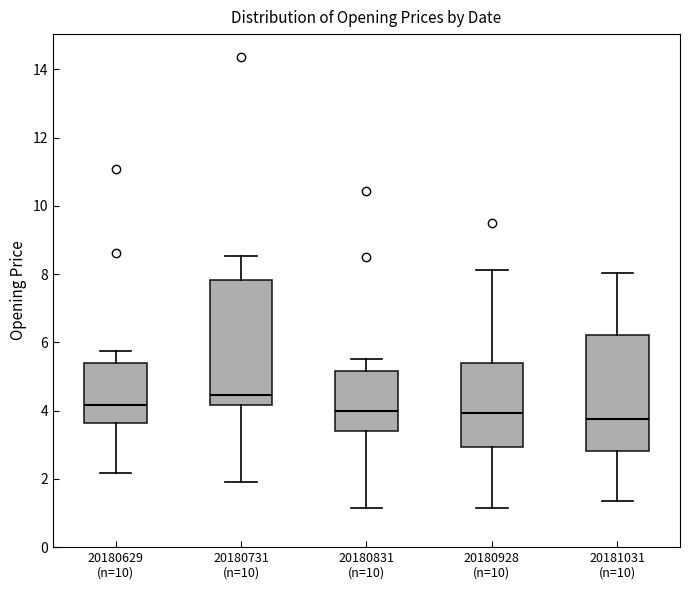

Reading left to right, transcribe this box plot: for each box, give where its median line is, the range the box spans, and where its two whiskers end, as read against the y-axis. The values are not printed on the chart, so give them approximately, as read against the axis.

20180629 (n=10): median 4.2, box 3.6 to 5.4, whiskers 2.2 to 5.8
20180731 (n=10): median 4.4, box 4.2 to 7.8, whiskers 2.0 to 8.6
20180831 (n=10): median 4.0, box 3.4 to 5.2, whiskers 1.2 to 5.6
20180928 (n=10): median 4.0, box 3.0 to 5.4, whiskers 1.2 to 8.2
20181031 (n=10): median 3.8, box 2.8 to 6.2, whiskers 1.4 to 8.0